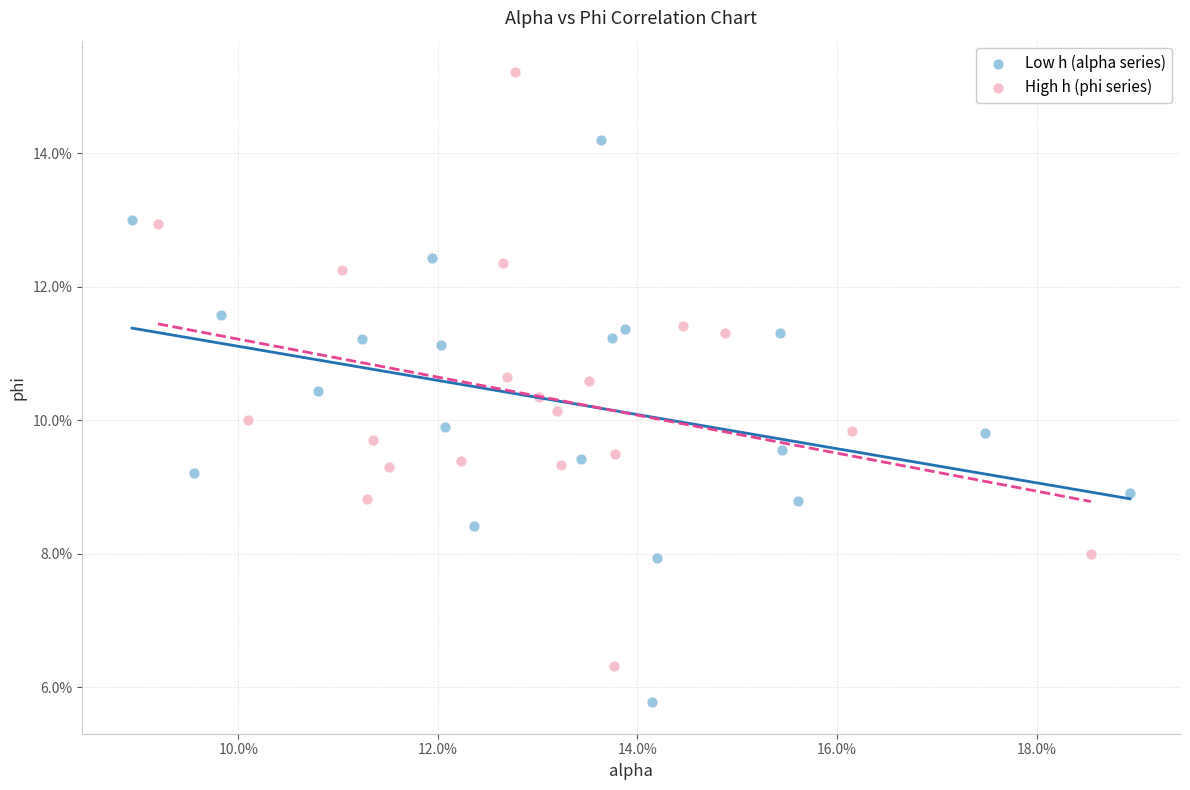

Which series has the largest Y range (max minus min)?

High h (phi series)